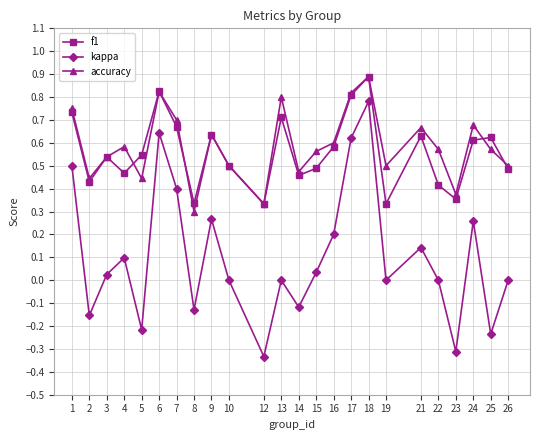

What is the highest value of the accuracy series?

0.9